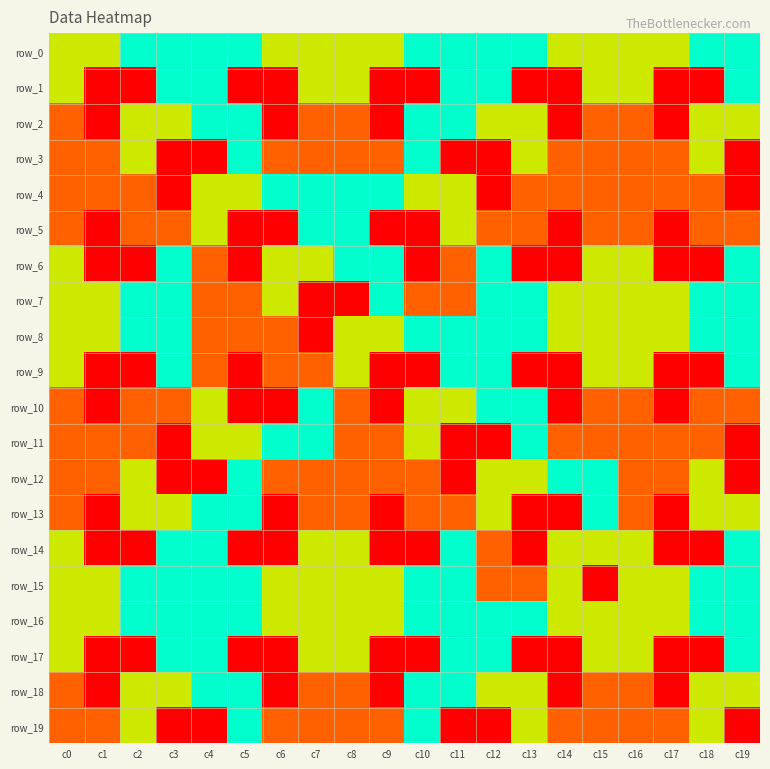

Which category has the lowest value across all series?

c1